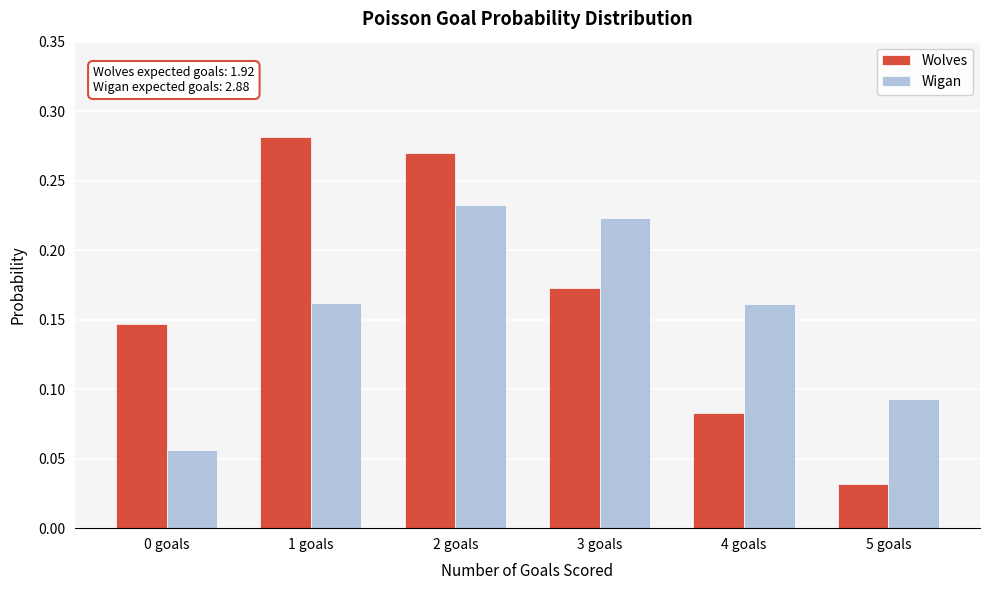

What is the total value across all series at 2 goals?

0.5